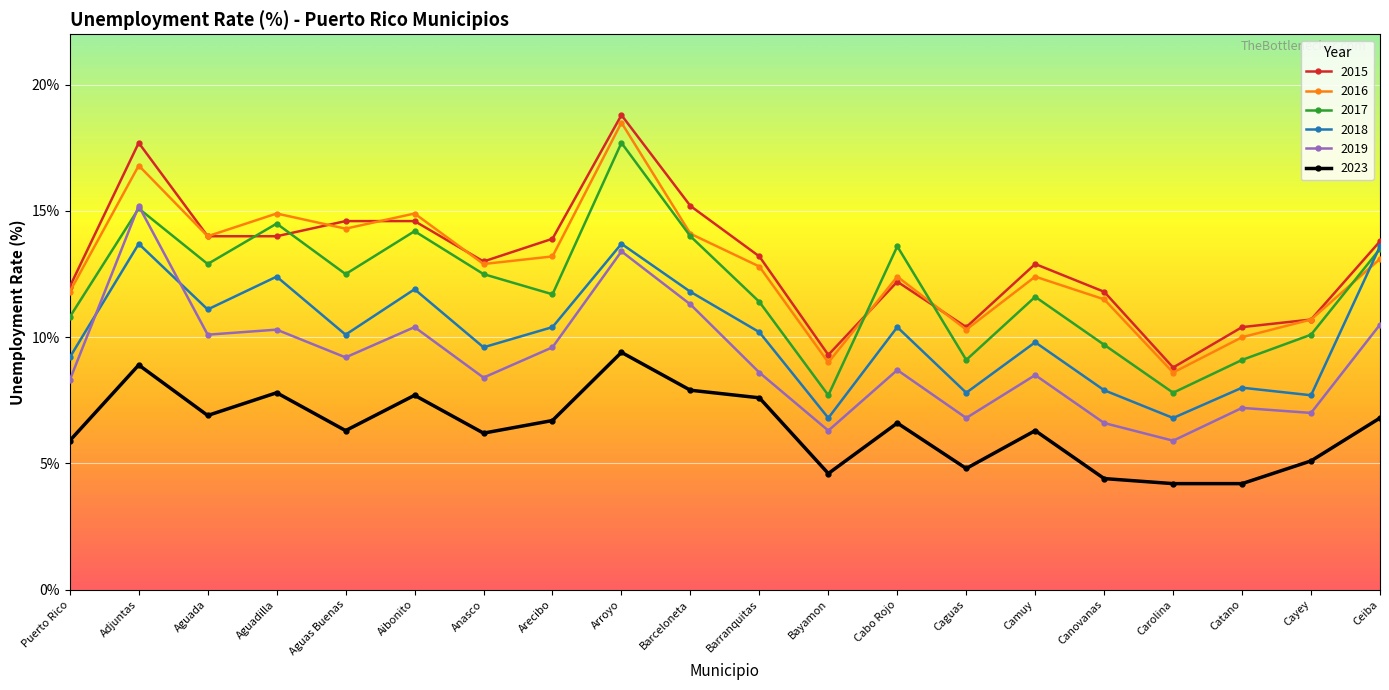

What position from the right is Barceloneta?

11